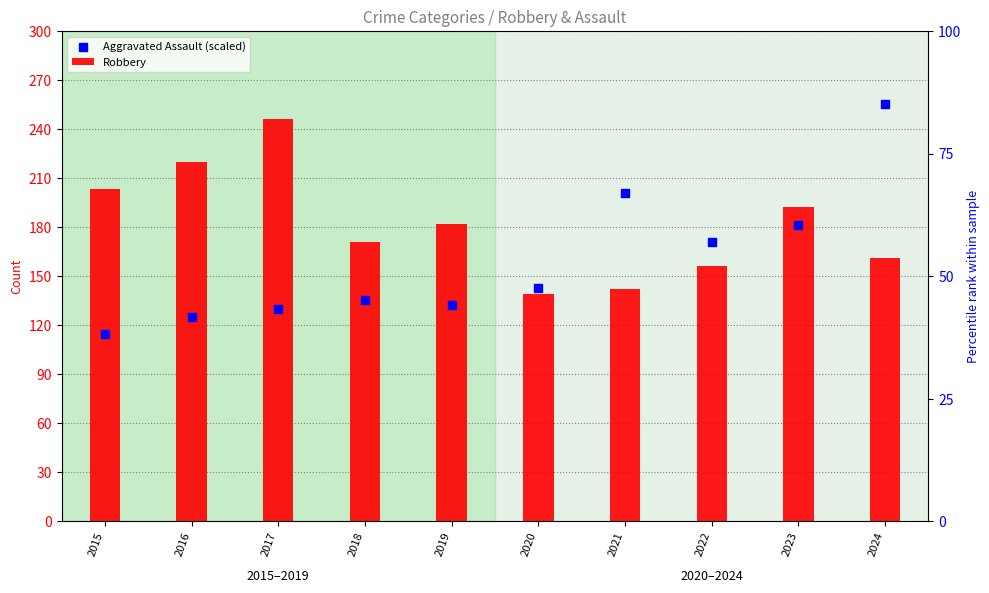

Which series has the widest spread of Y values?

Aggravated Assault (scaled)